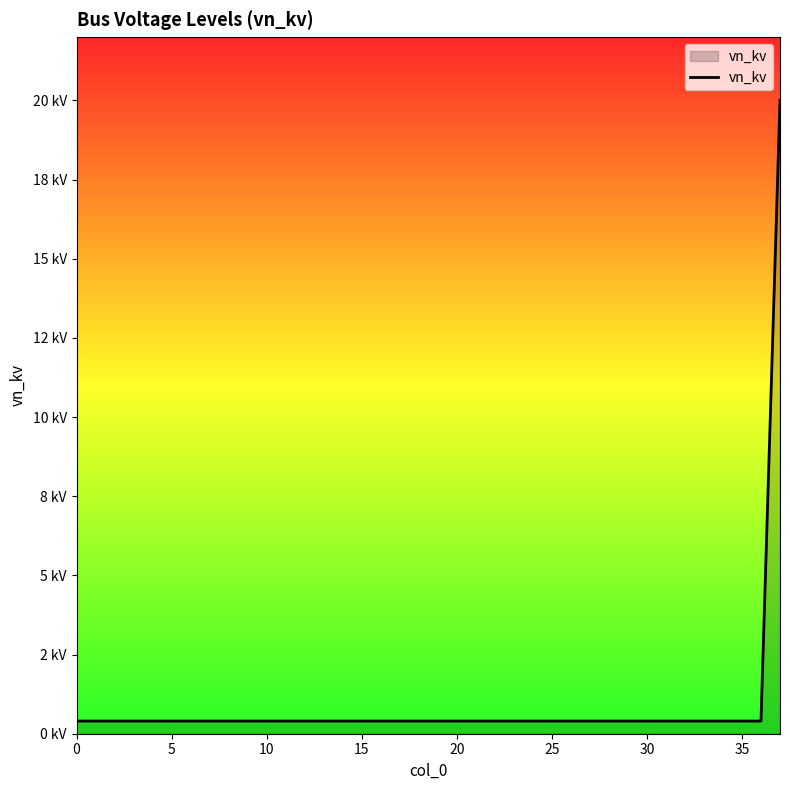

Does the chart display data point markers on the line(s)?

No